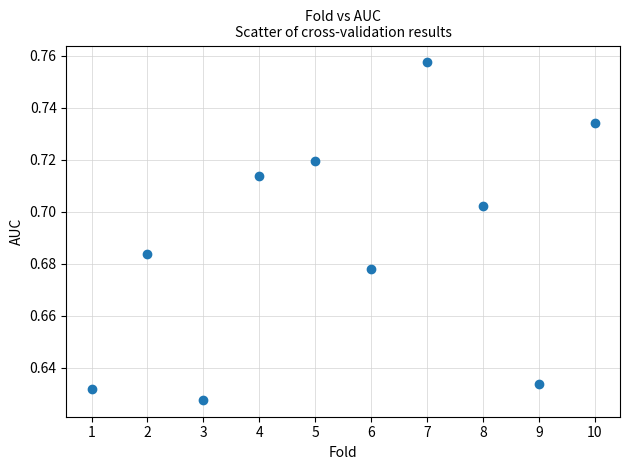

What is the average X value?

5.5